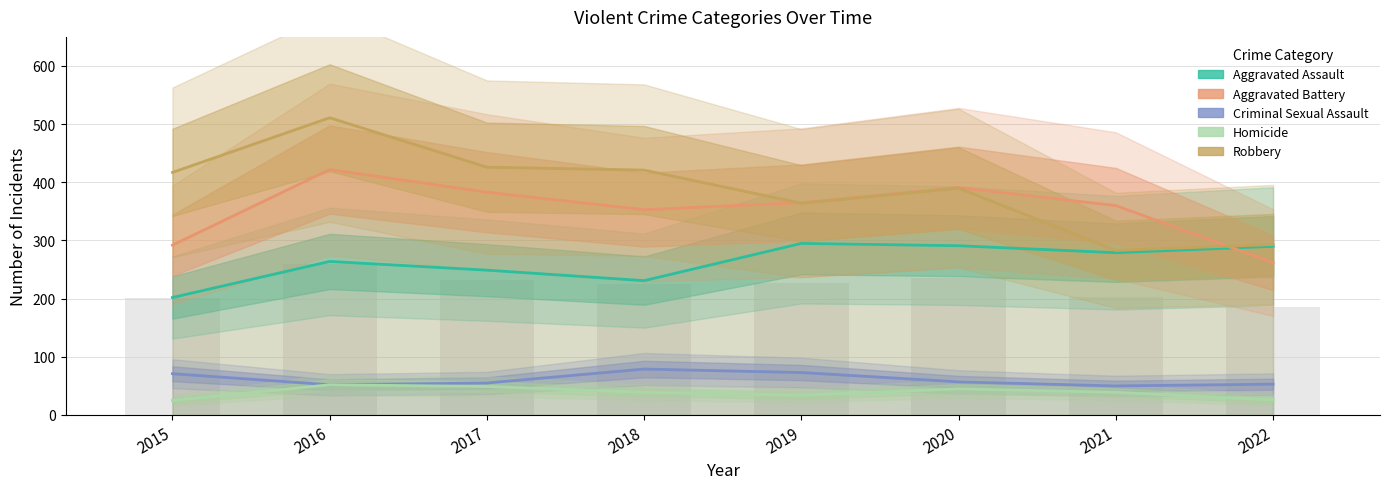

What is the difference between the second highest and second lowest values in the Aggravated Battery series?

99